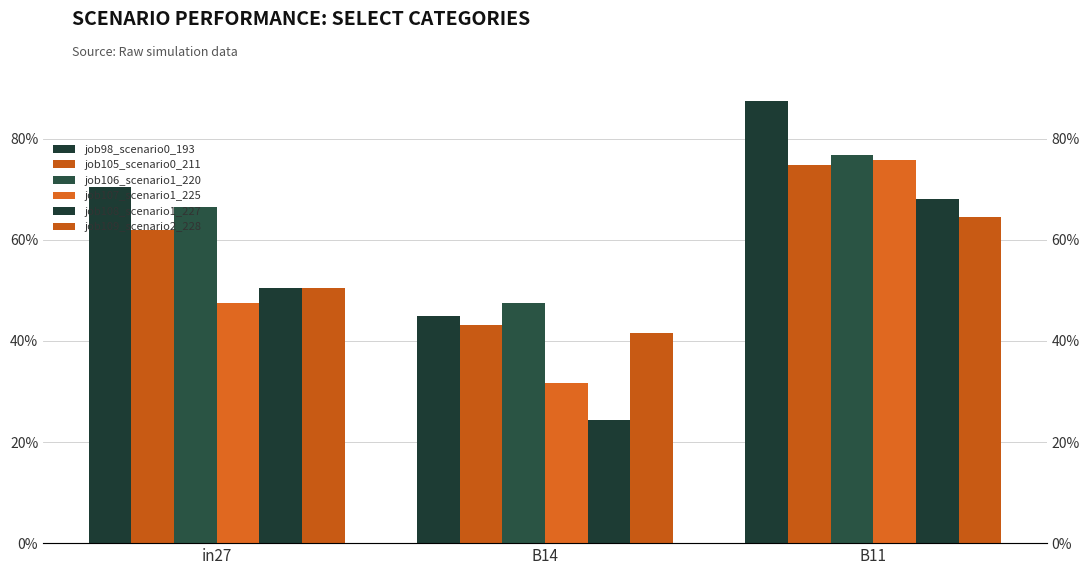

Which series has the largest total across all categories?

job98_scenario0_193